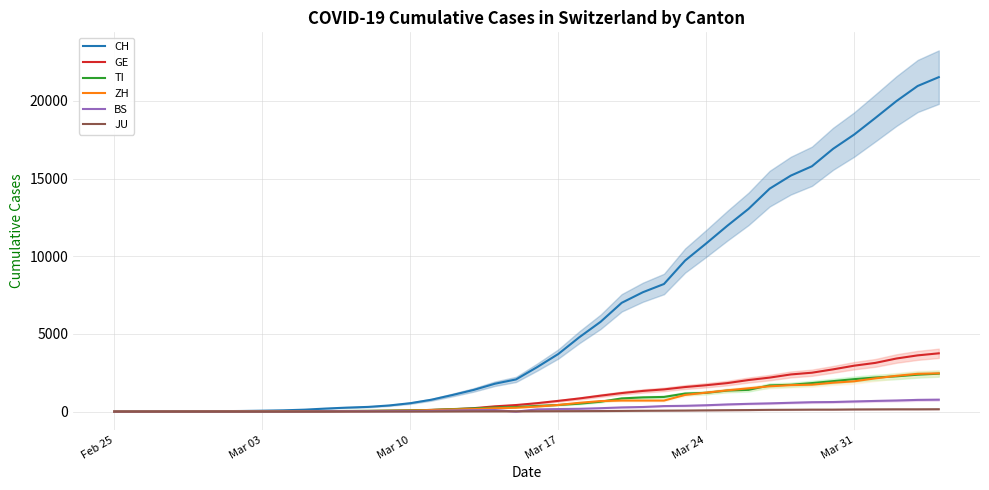

At which label is CH closest to 10767?

Mar 24